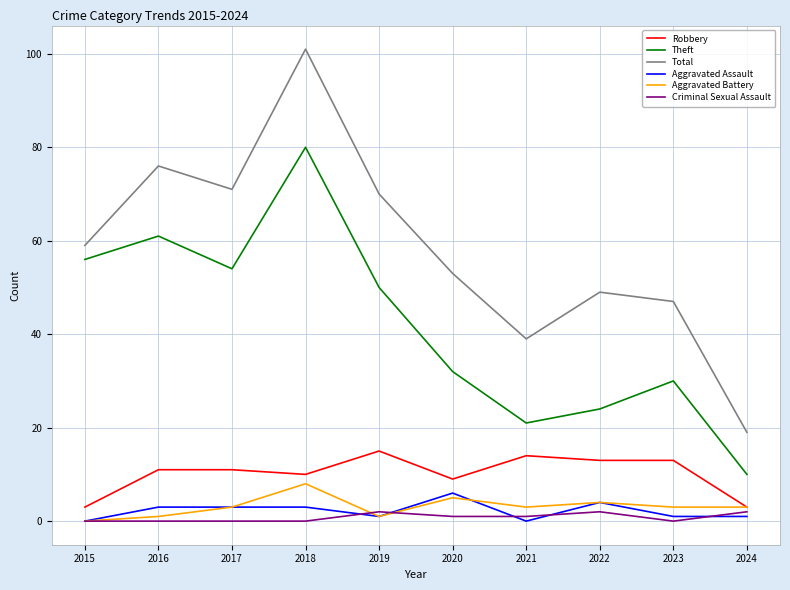

What is the total value across all series at 2022?

96